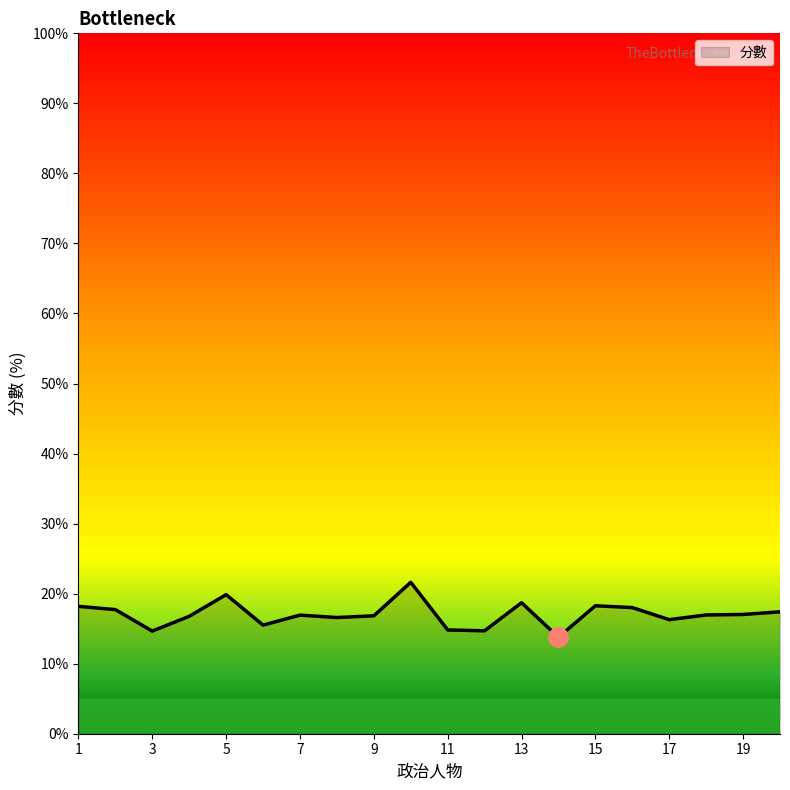

What is the maximum value shown in the chart?

21.6